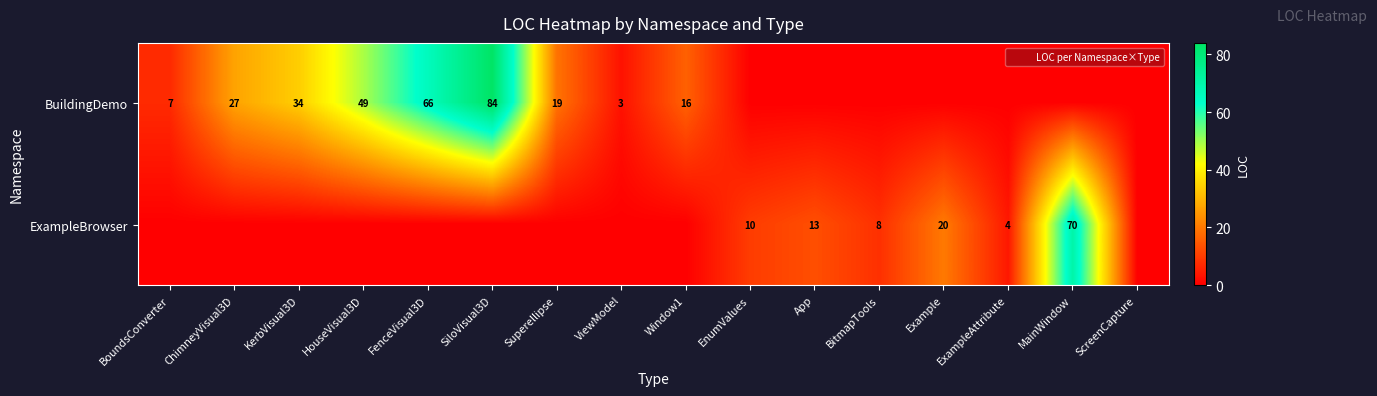

What is the spread (max minus min) of values at FenceVisual3D?

66